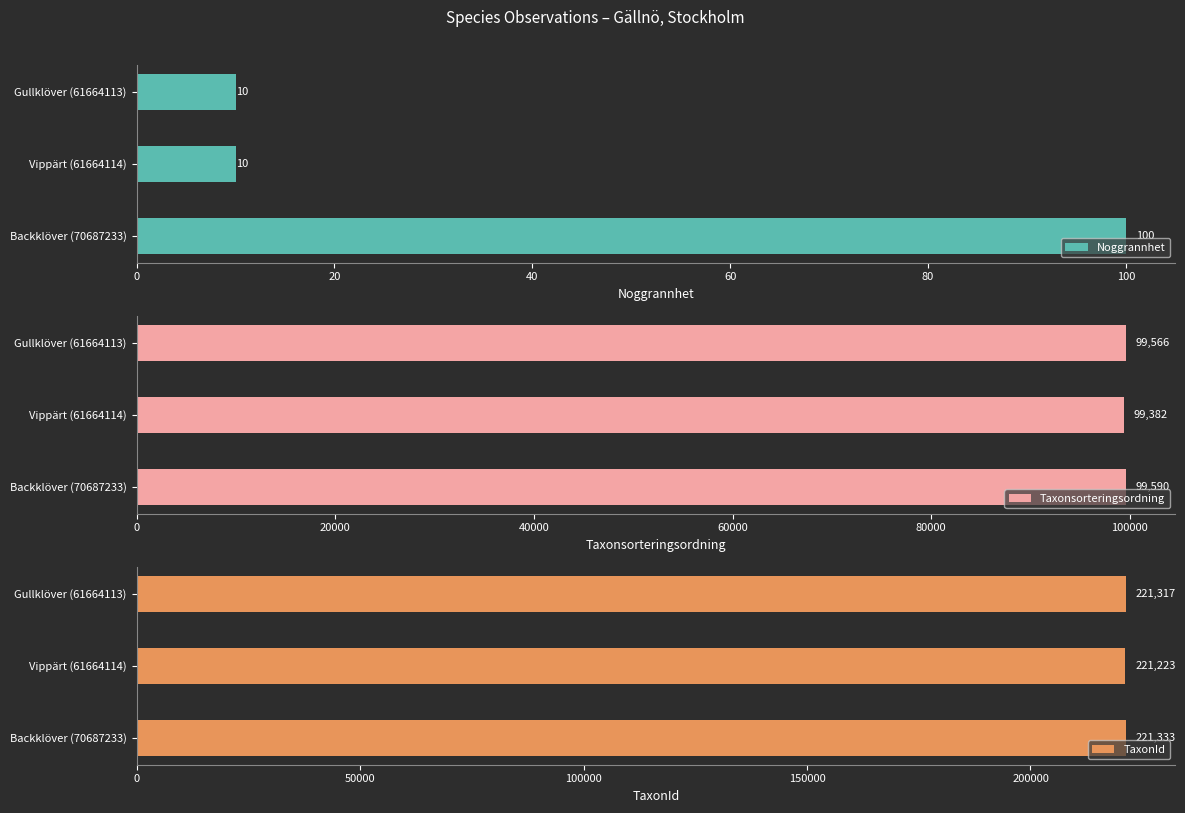

Is it true that TaxonId equals 333509 at Gullklöver (61664113)?

False